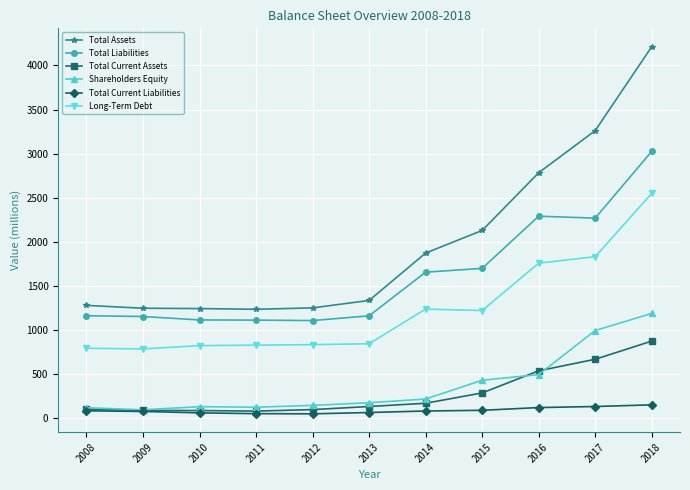

Which category has the highest value in the Total Liabilities series?

2018